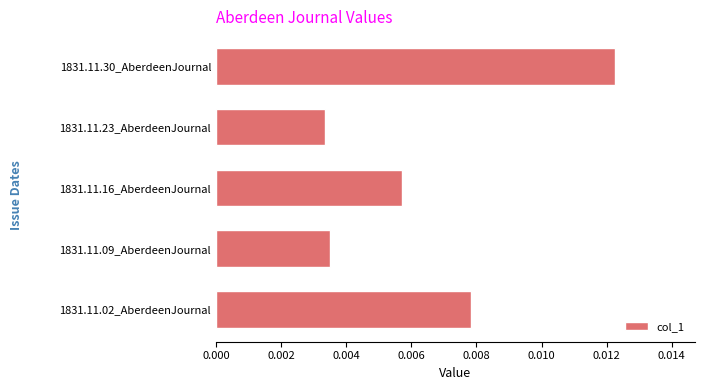

Count the number of data series in this chart.

1